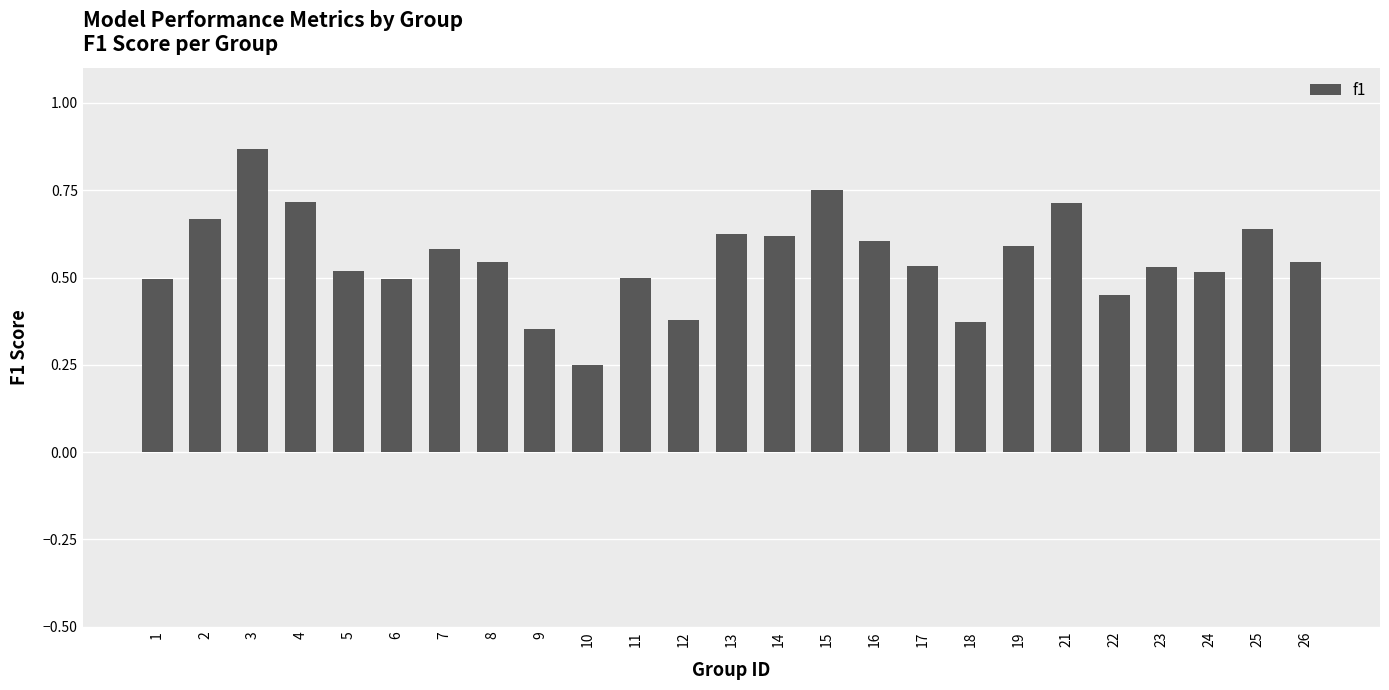

True or false: the data shows 0.5 at 6.

True